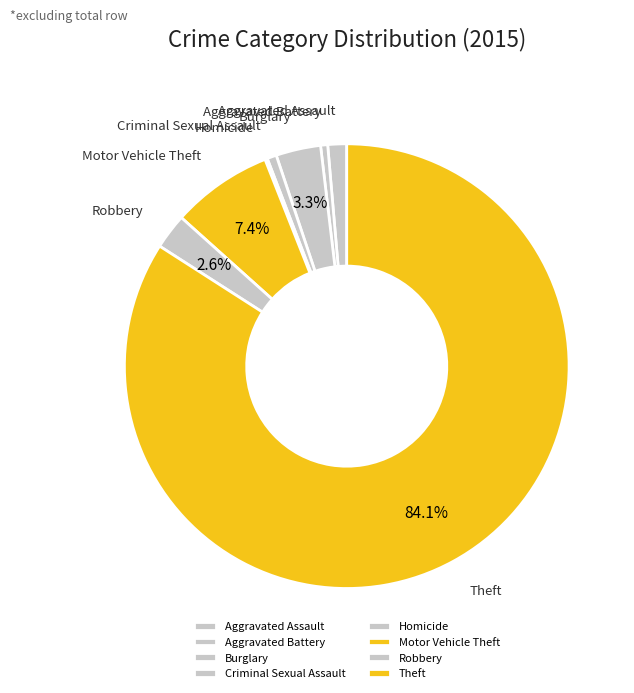

What is the largest slice in the pie chart?

Theft